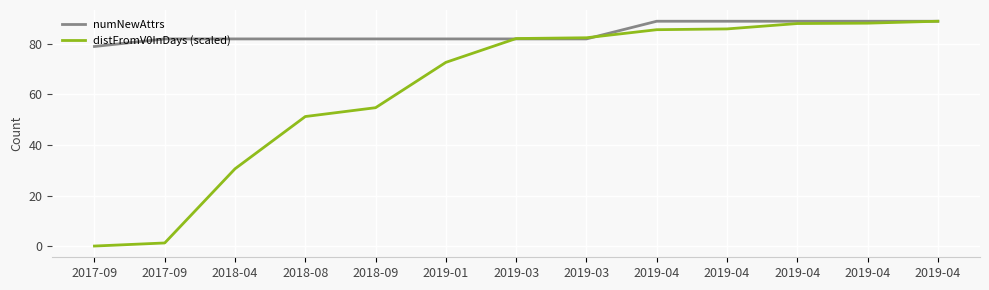

How many values in the distFromV0InDays (scaled) series are below 82?

6